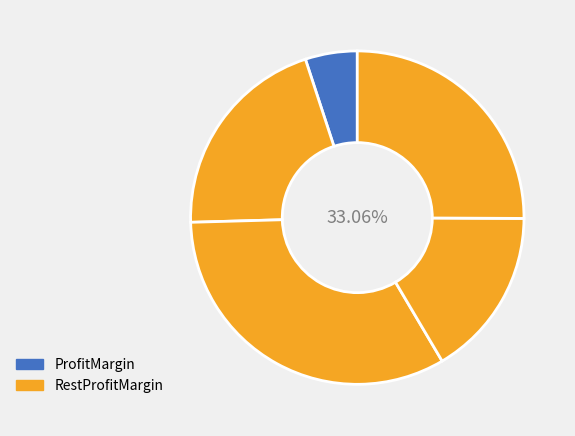

True or false: B14 accounts for 6% of the total.

False